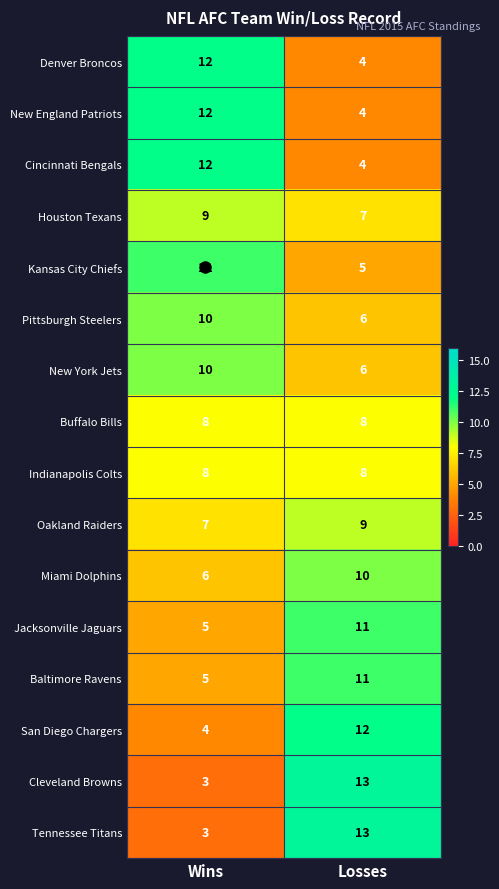

Read the Denver Broncos value at Losses.

4